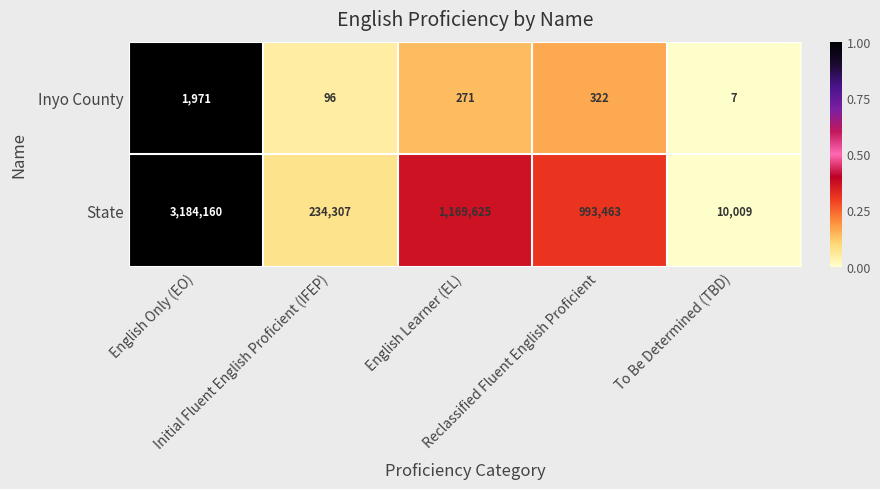

At Initial Fluent English Proficient (IFEP), list the series in order from smallest to largest.

Inyo County, State